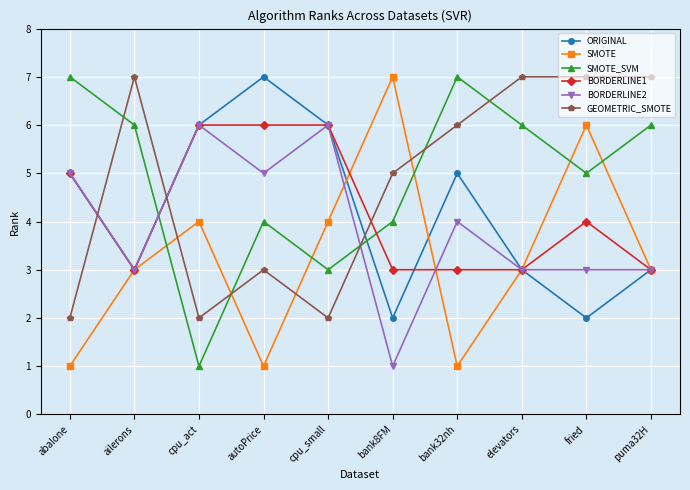

What value does the BORDERLINE1 series have at puma32H?

3